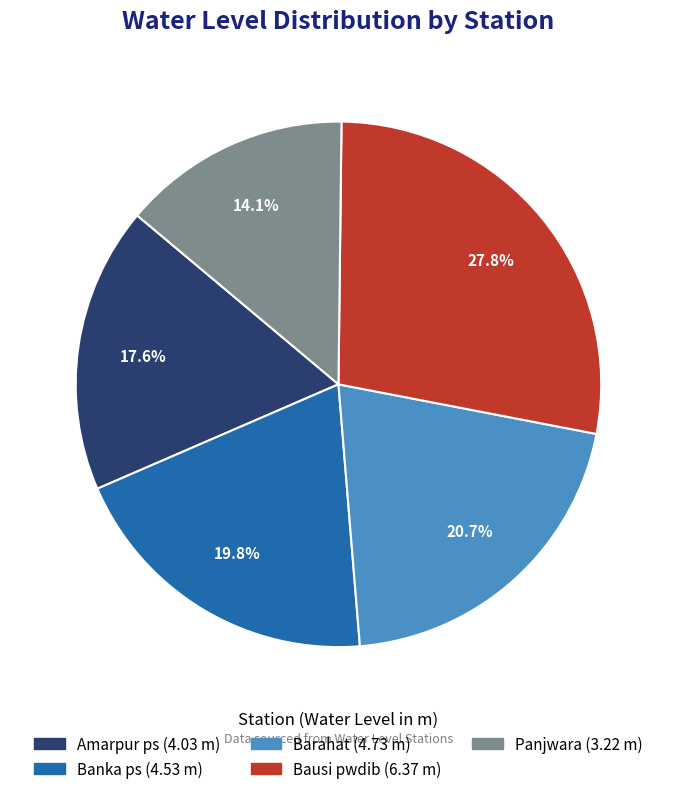

To the nearest percent, what is the difference between the Barahat and Amarpur ps slice percentages?

3%